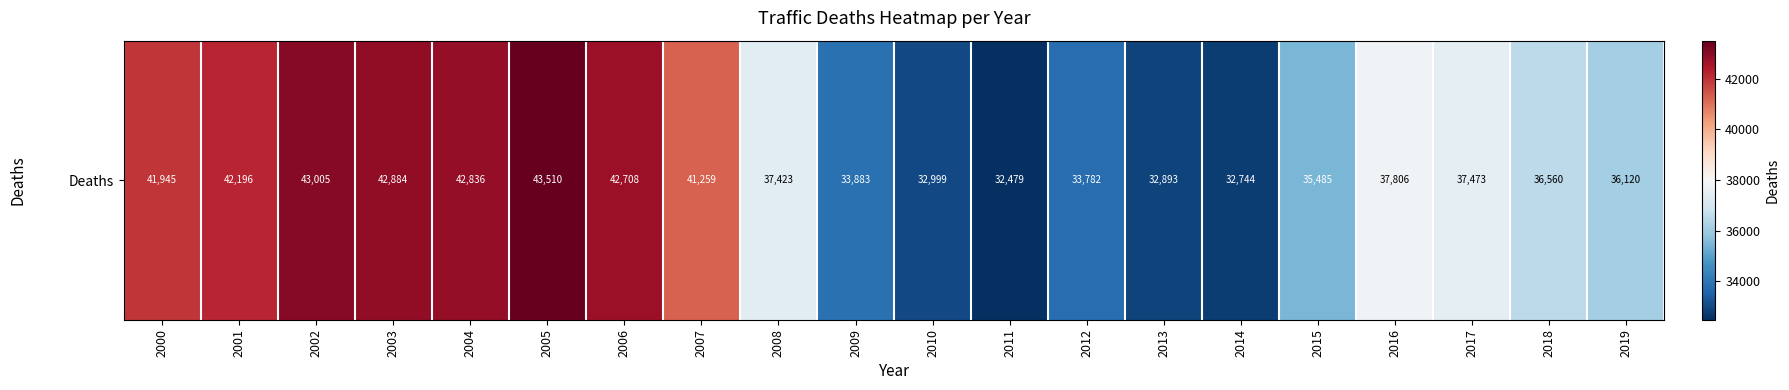

Reading right to left, list all the values displayed in this chart.

2019=36120	2018=36560	2017=37473	2016=37806	2015=35485	2014=32744	2013=32893	2012=33782	2011=32479	2010=32999	2009=33883	2008=37423	2007=41259	2006=42708	2005=43510	2004=42836	2003=42884	2002=43005	2001=42196	2000=41945